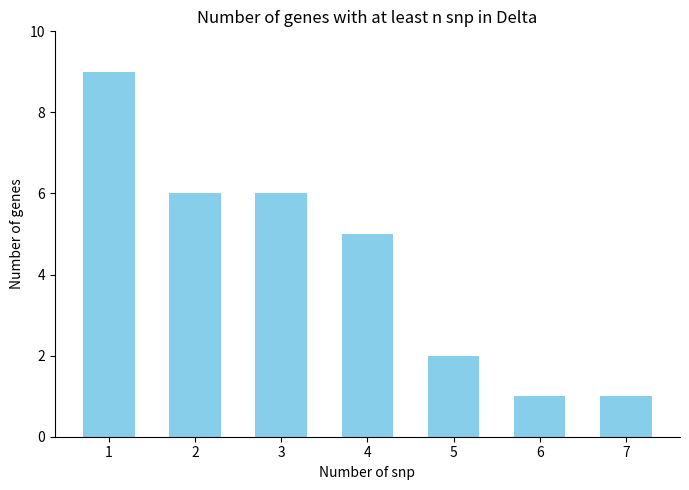

What is the value of the 4th bar from the left?

5